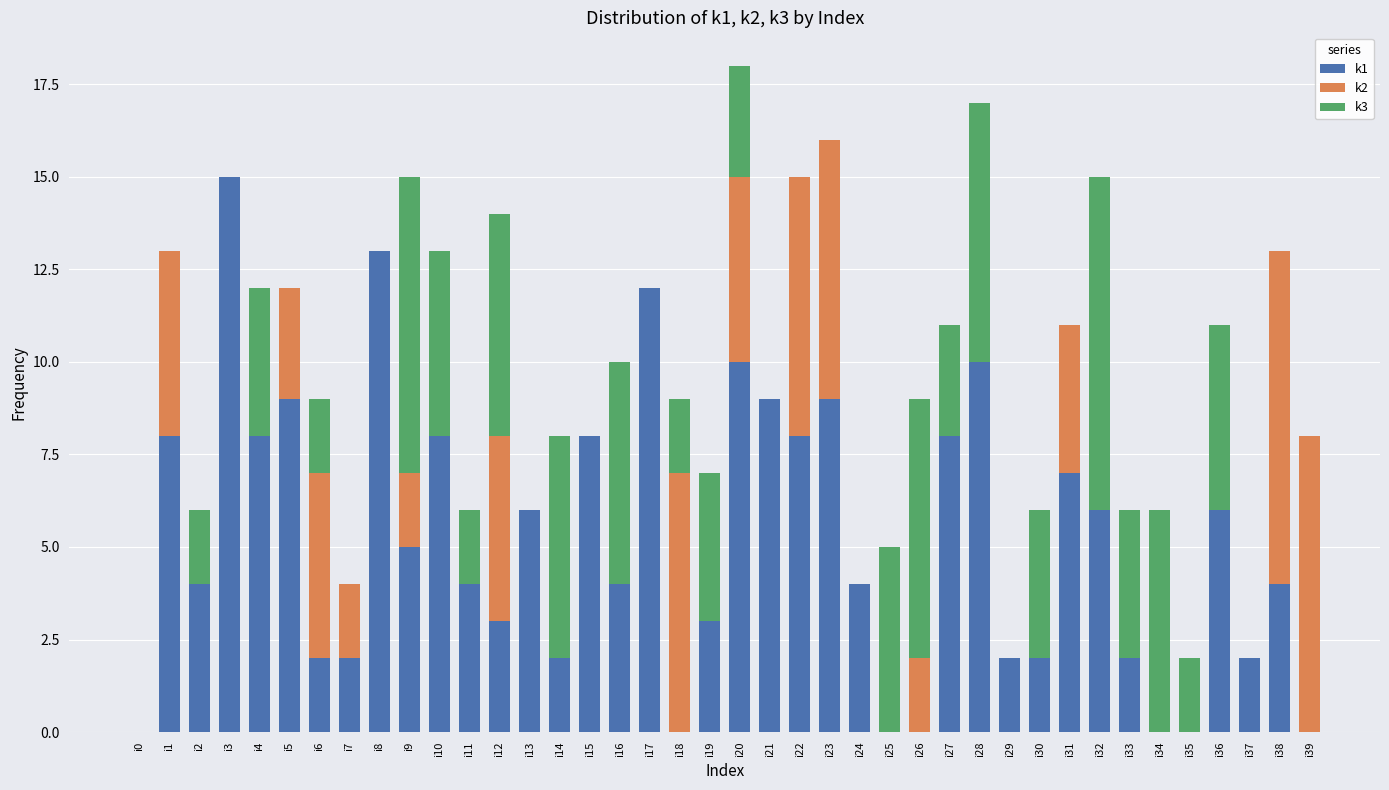

What is the sum of all k1 values?

205